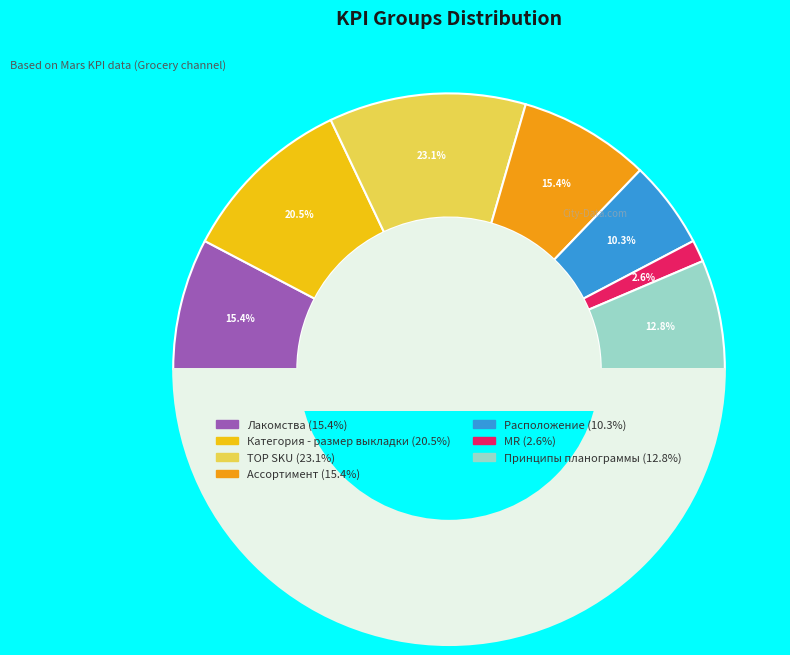

To the nearest percent, what portion does Ассортимент represent?

15%